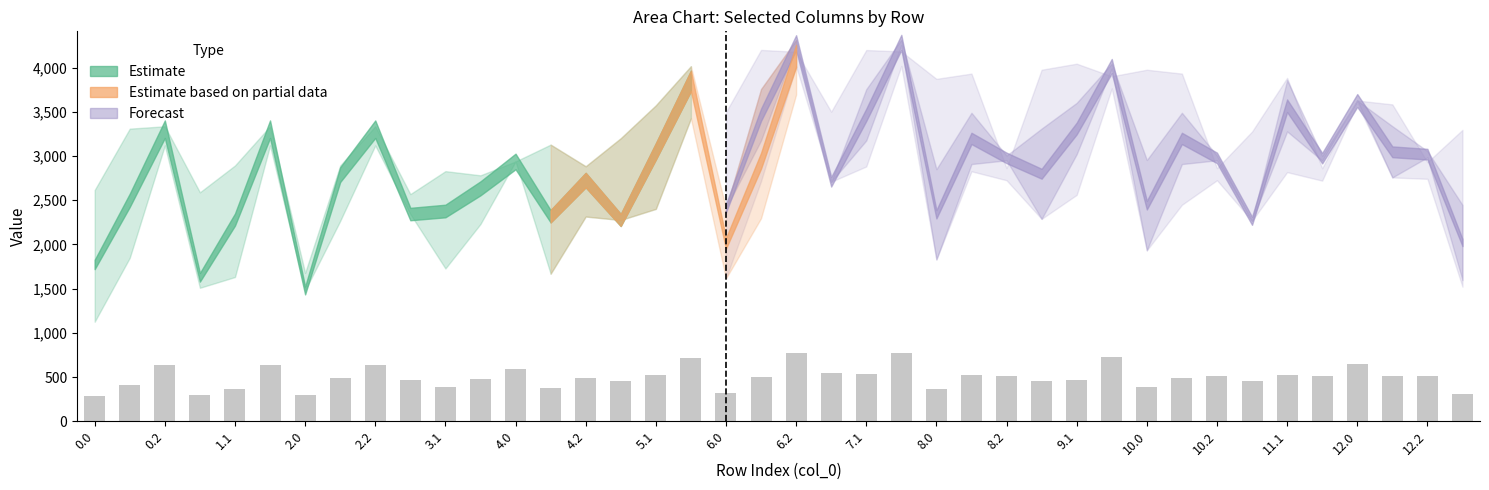

Does the chart contain stacked bars?

No